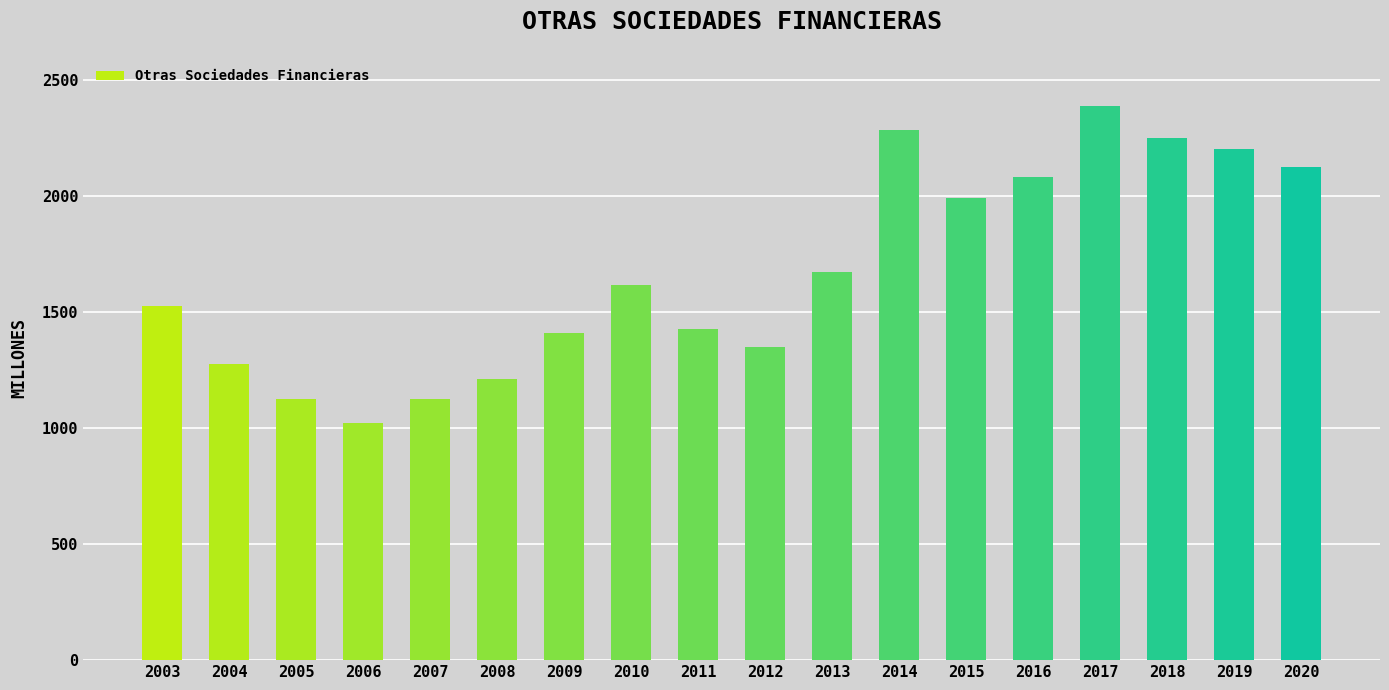

What is the minimum value shown in the chart?

1023